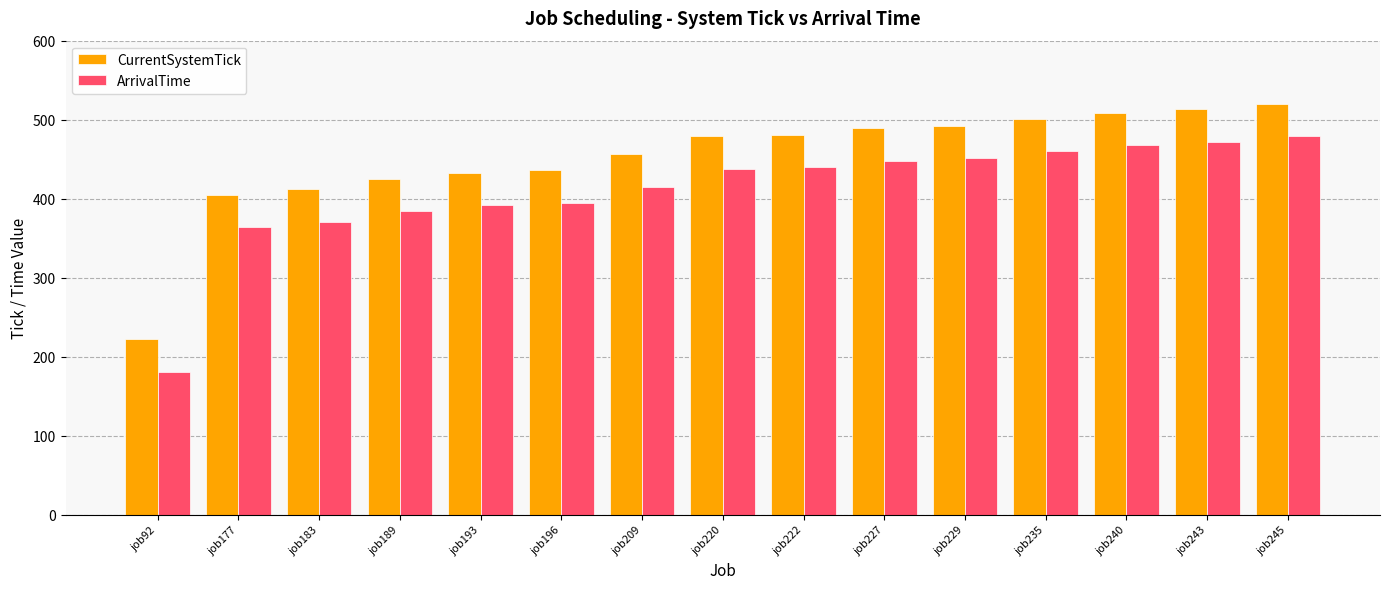

At which category is the sum across all series the highest?

job245